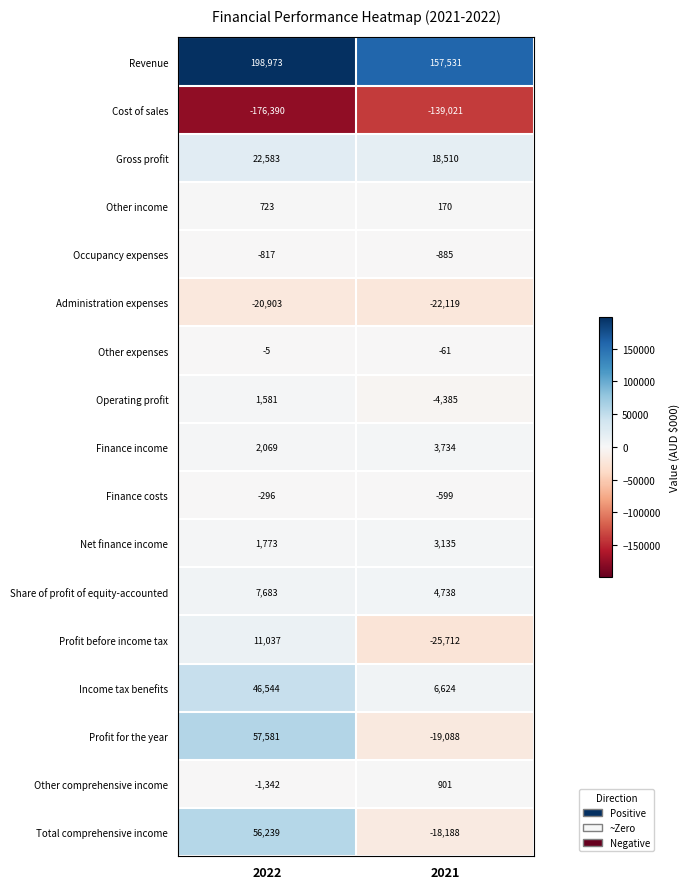

What is the average value of the Revenue series?

178252